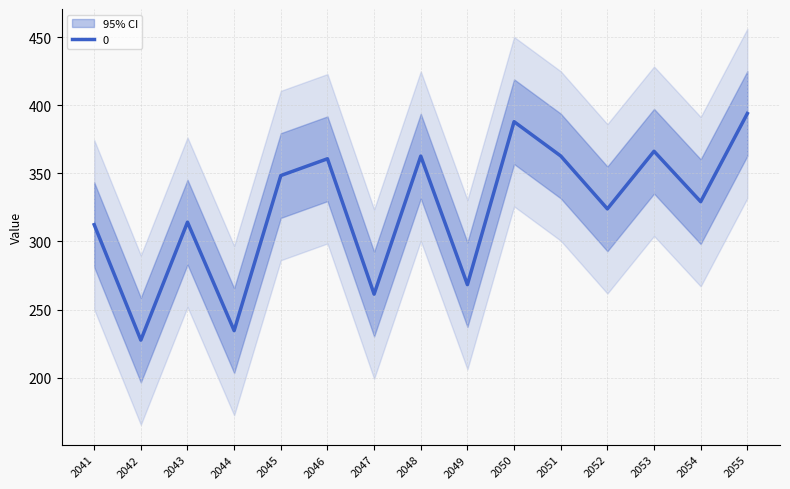

True or false: the data shows 548.0 at 2046.

False